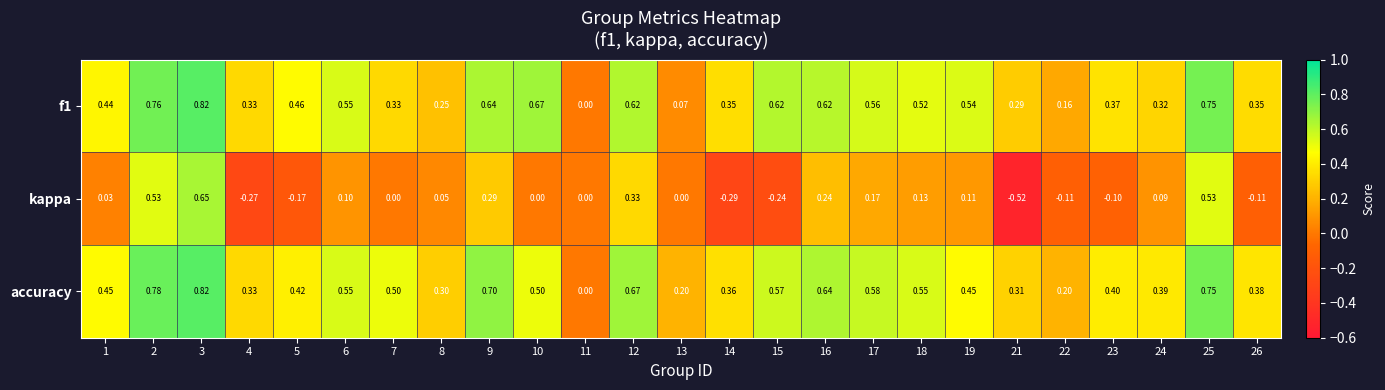

Which series changed the most between 7 and 19?

f1